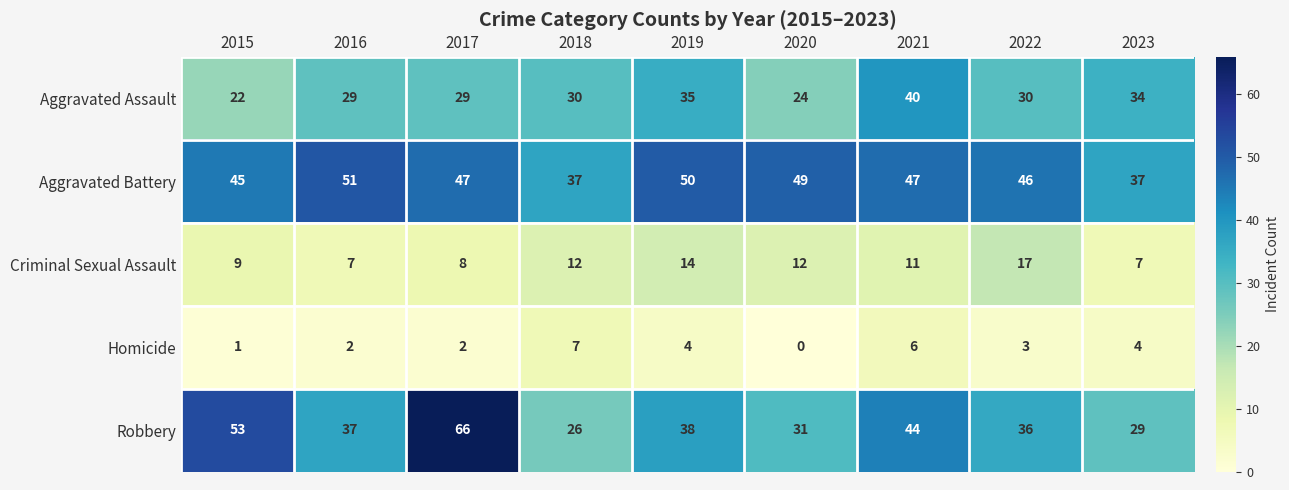

What value does the Aggravated Assault series have at 2015?

22